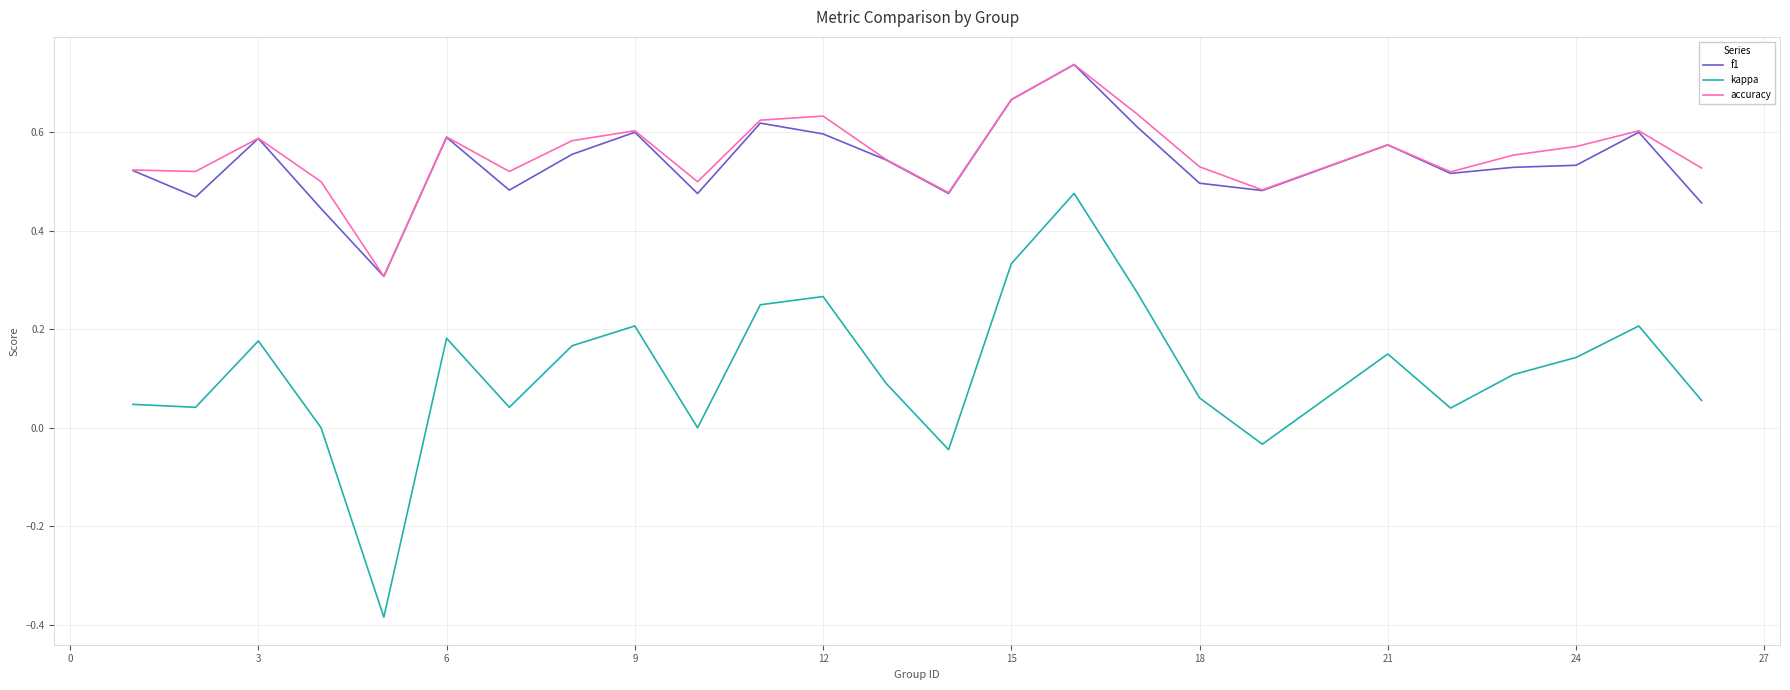

True or false: accuracy and kappa cross at least once.

False